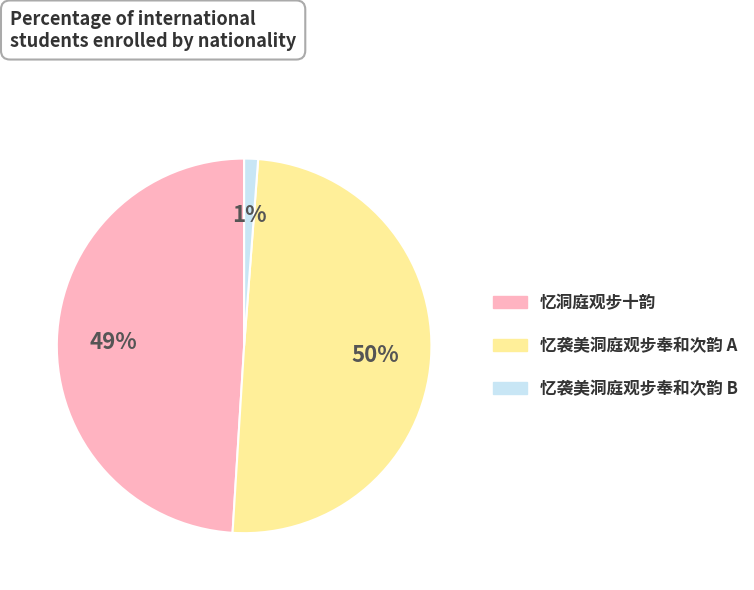

To the nearest percent, what is the average slice percentage?

33%